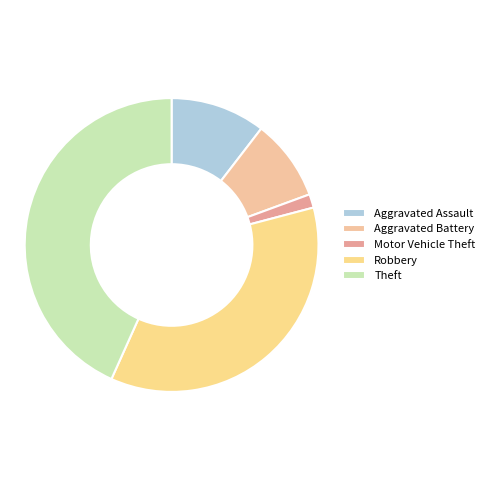

Count the number of slices in the pie.

5